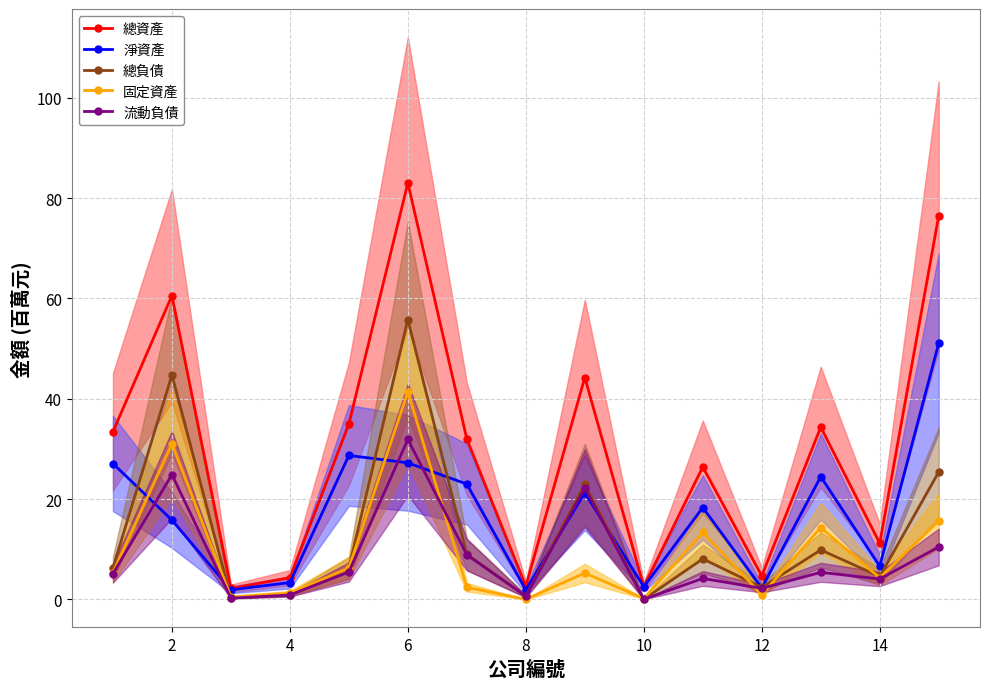

How many series are shown in this chart?

5